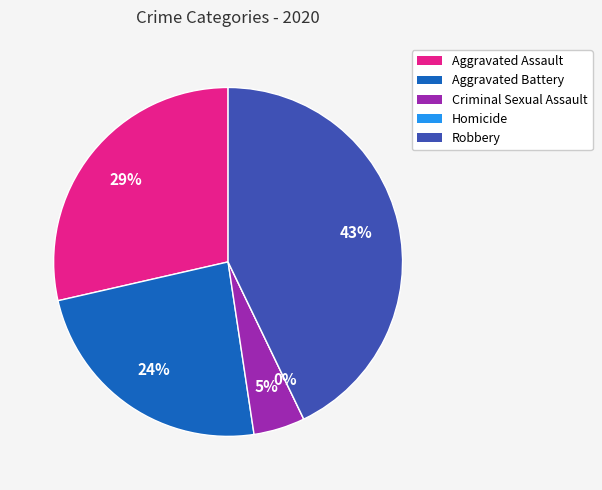

Which slice is the largest?

Robbery